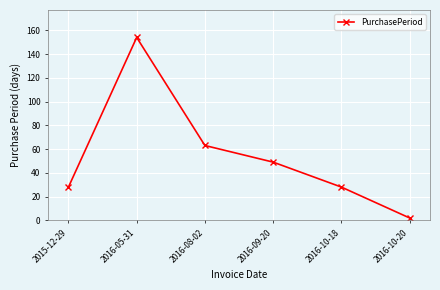

How many lines are shown in the chart?

1